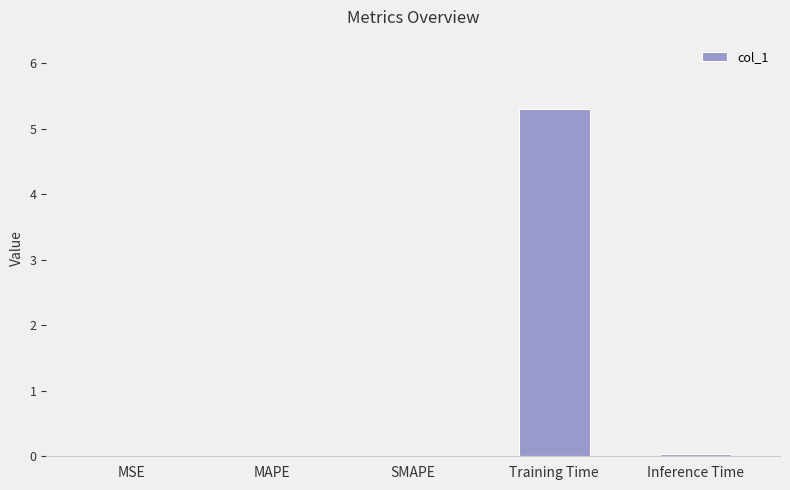

True or false: the data shows 0.0 at SMAPE.

True